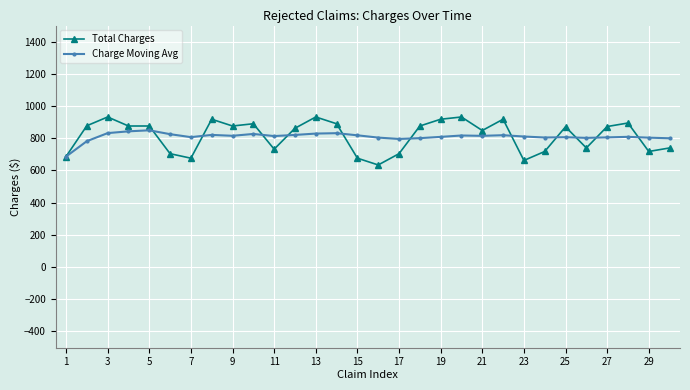

Rank the series by their maximum value, from highest to lowest.

Total Charges, Charge Moving Avg